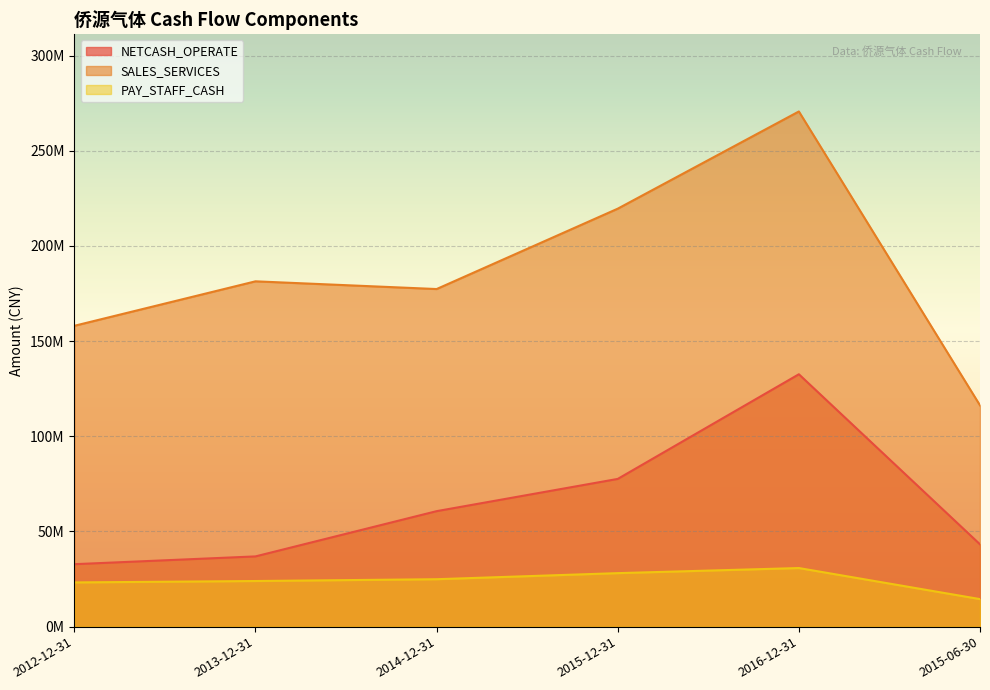

Which category has the lowest value in the NETCASH_OPERATE series?

2012-12-31